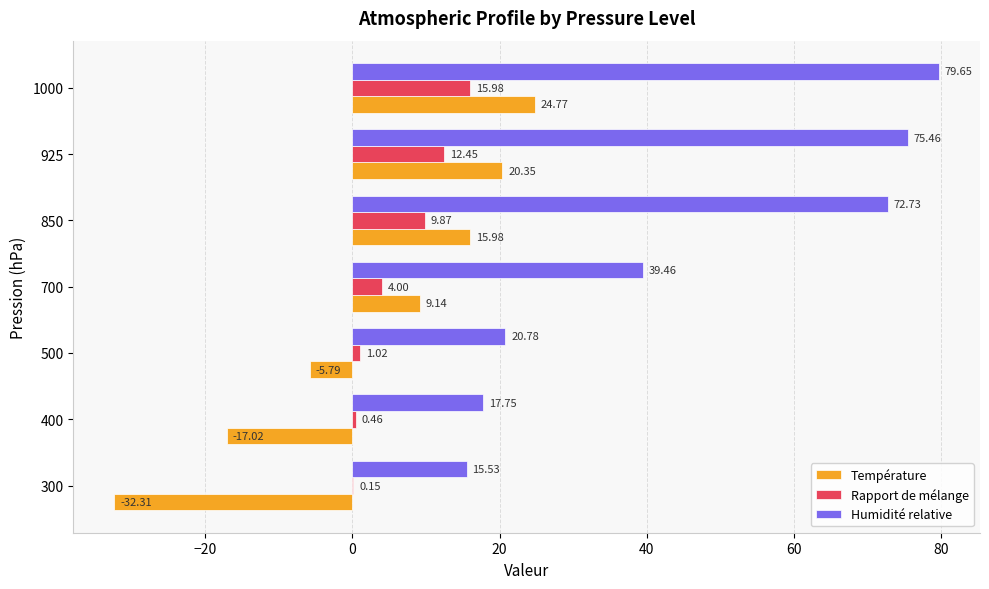

Which series changed the most between 500 and 925?

Humidité relative